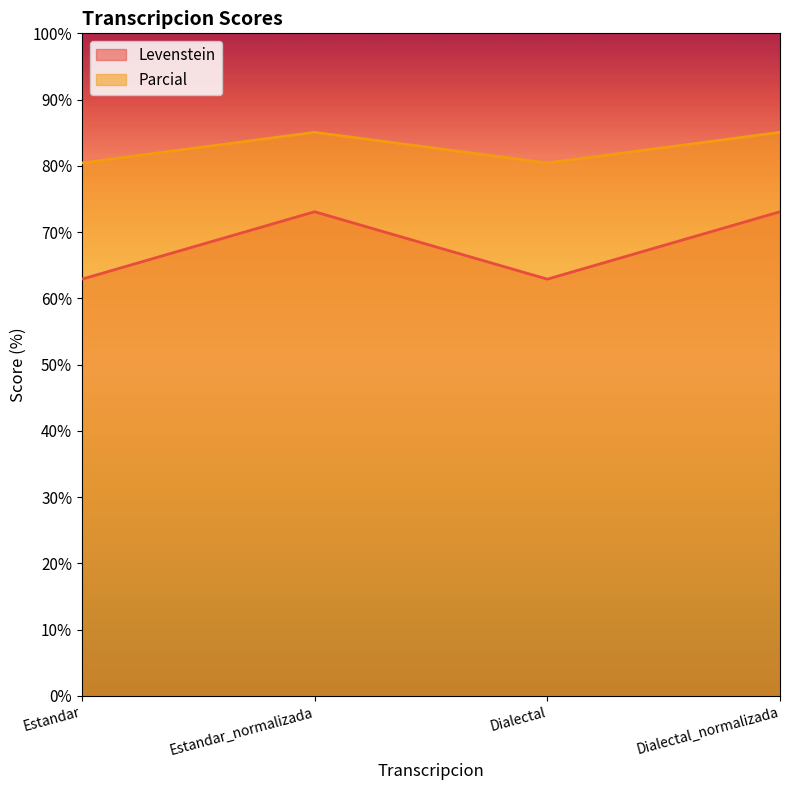

Reading left to right, extract all data points from this chart.

Levenstein: Estandar=62.9	Estandar_normalizada=73.1	Dialectal=62.9	Dialectal_normalizada=73.1
Parcial: Estandar=80.4	Estandar_normalizada=85.1	Dialectal=80.4	Dialectal_normalizada=85.1